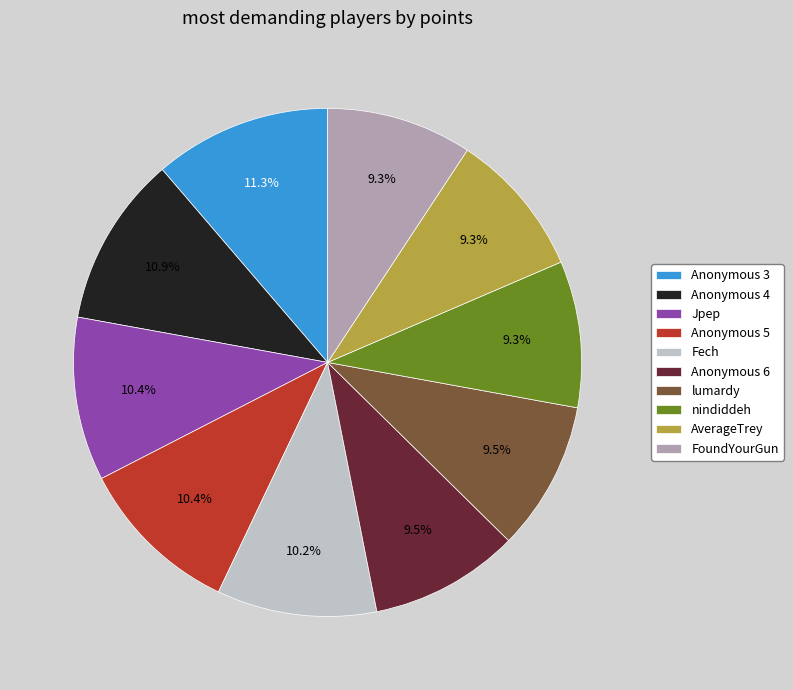

Is there a majority slice in this chart?

No